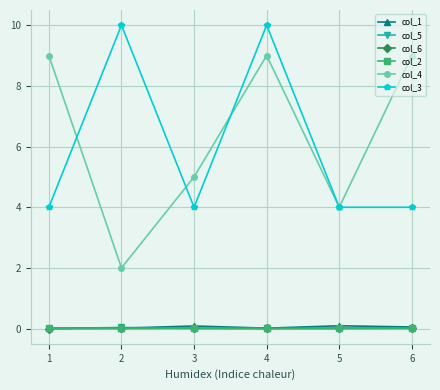

What is the difference between the maximum and minimum values in the col_1 series?

0.1